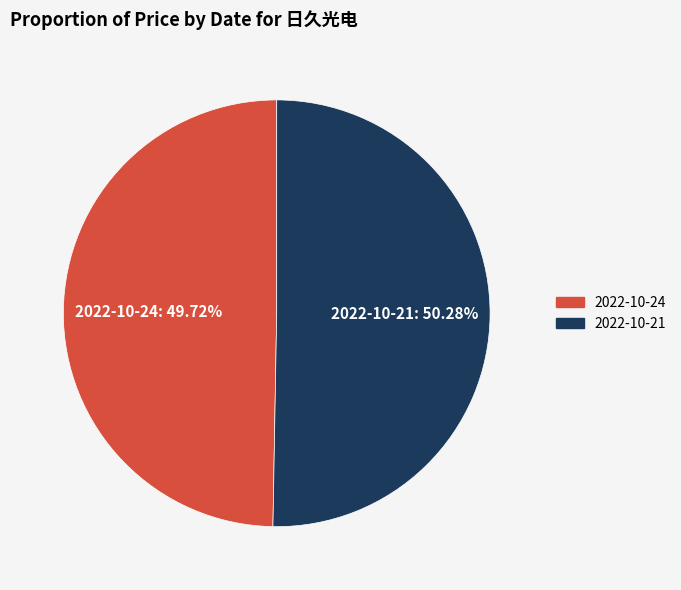

Which category has the biggest portion of the pie?

2022-10-21